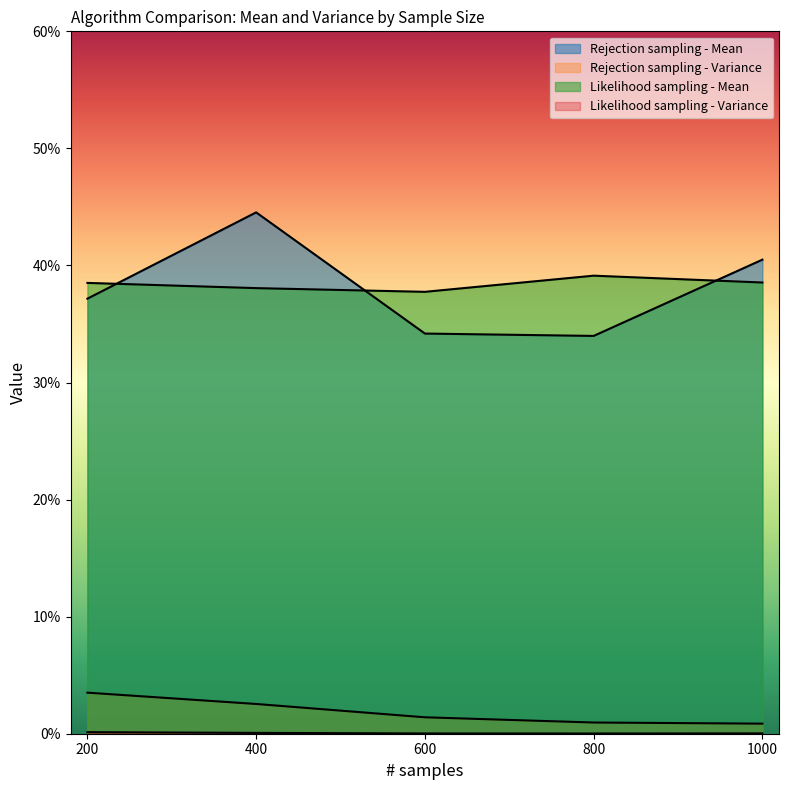

True or false: Rejection sampling - Variance and Likelihood sampling - Mean intersect in this chart.

False